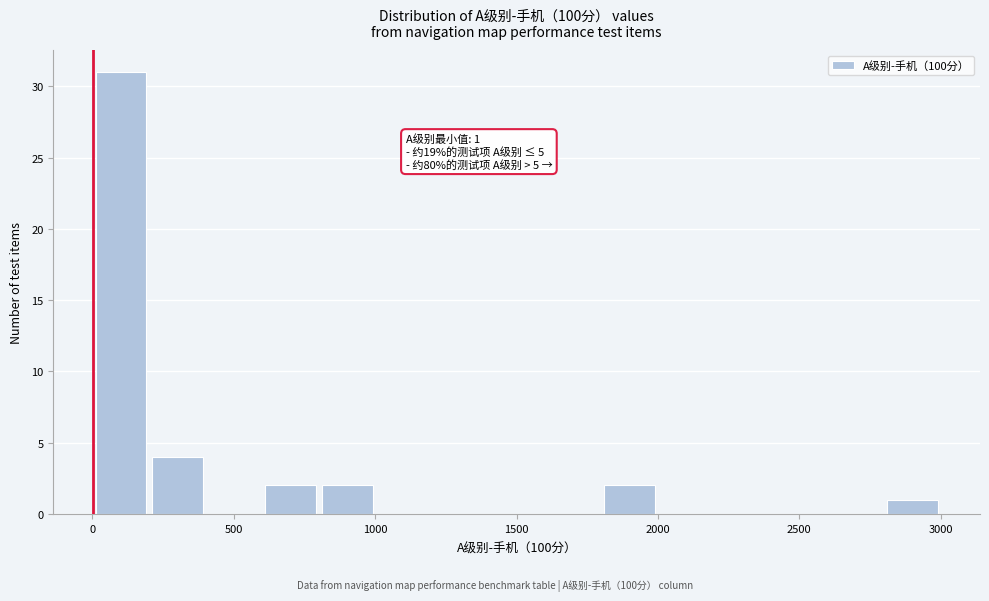

Read against the x-axis, roughly where is the centre of the tallest bar?

100